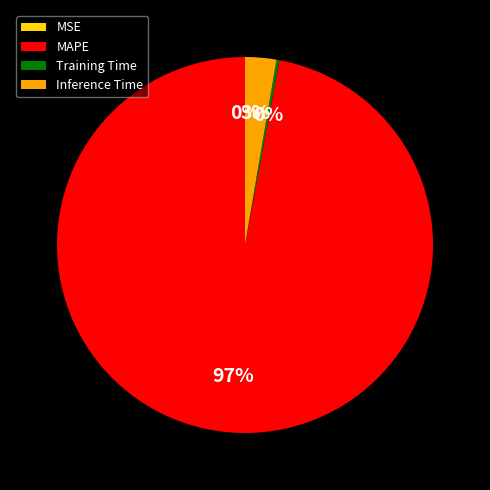

True or false: MAPE accounts for 88% of the total.

False